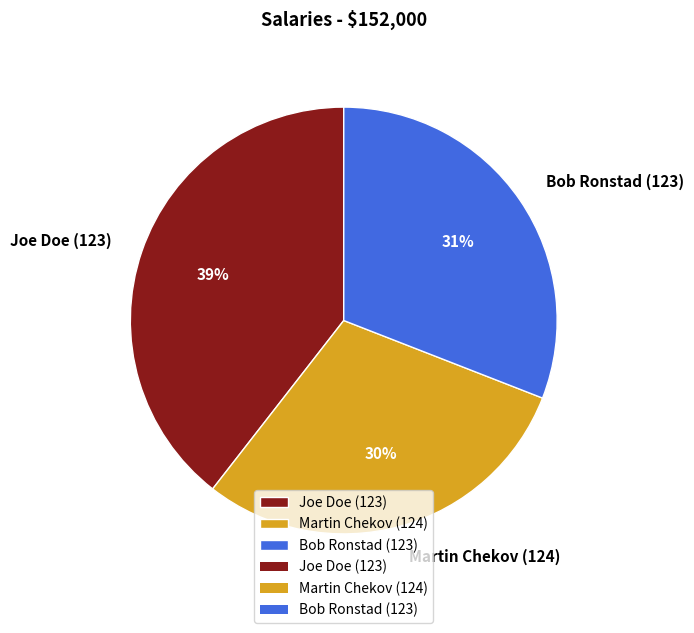

The Joe Doe (123) slice represents 39% of the pie. True or false?

True